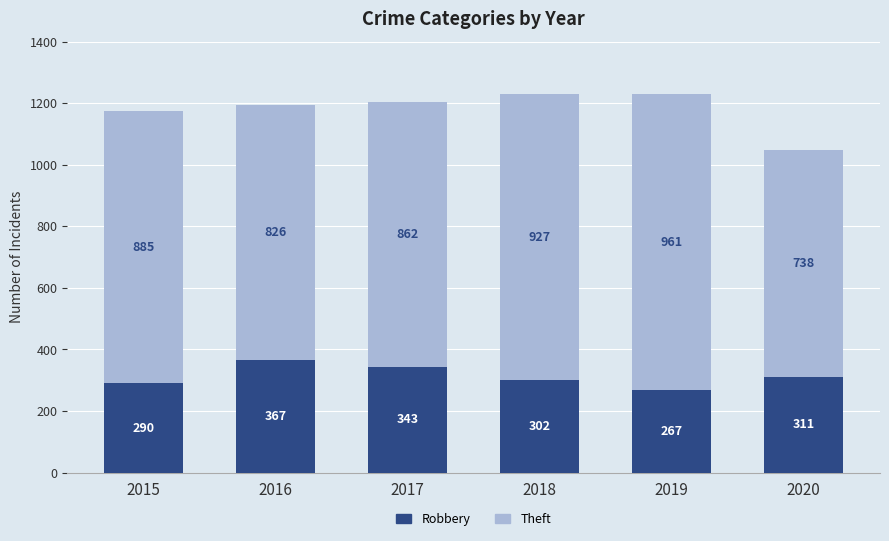

Where does the Robbery series first go above 311?

2016